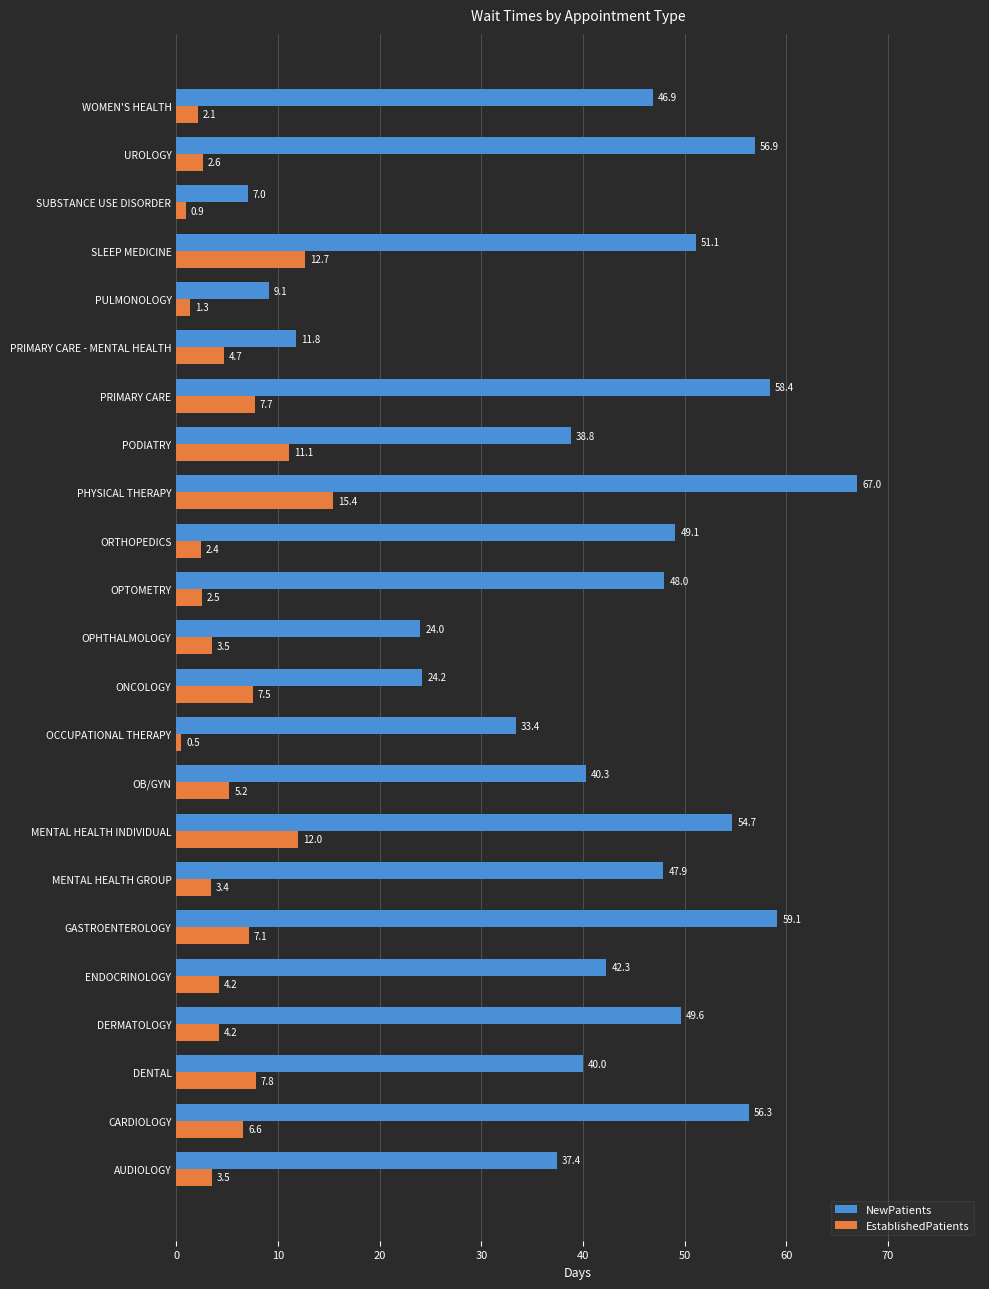

At how many categories does at least one series exceed 57?

3